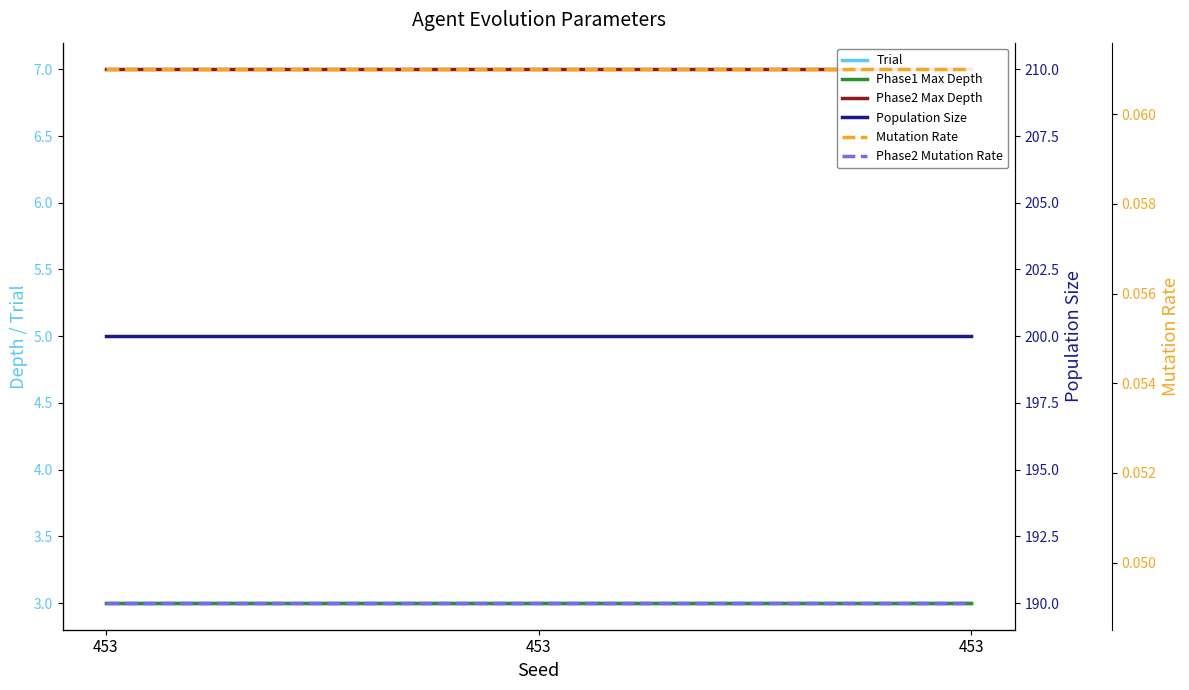

At how many categories does at least one series exceed 107?

3